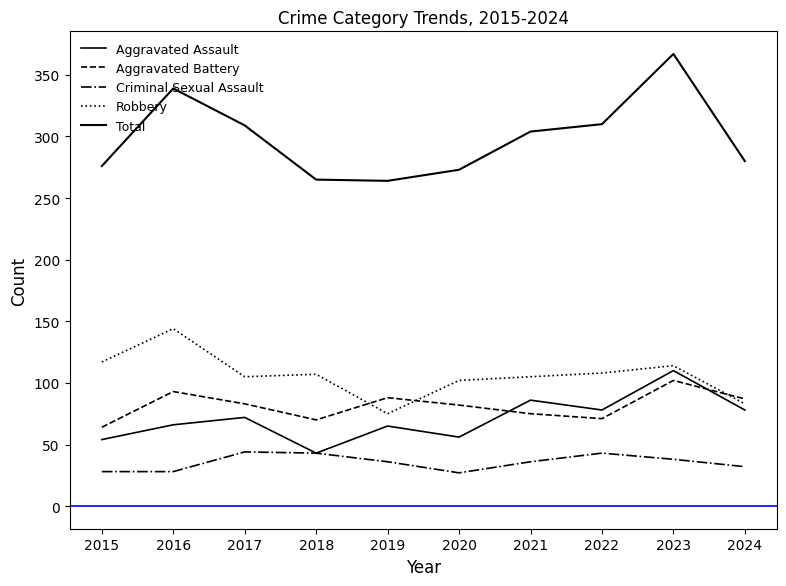

The Aggravated Battery series shows 15 at 2015. True or false?

False